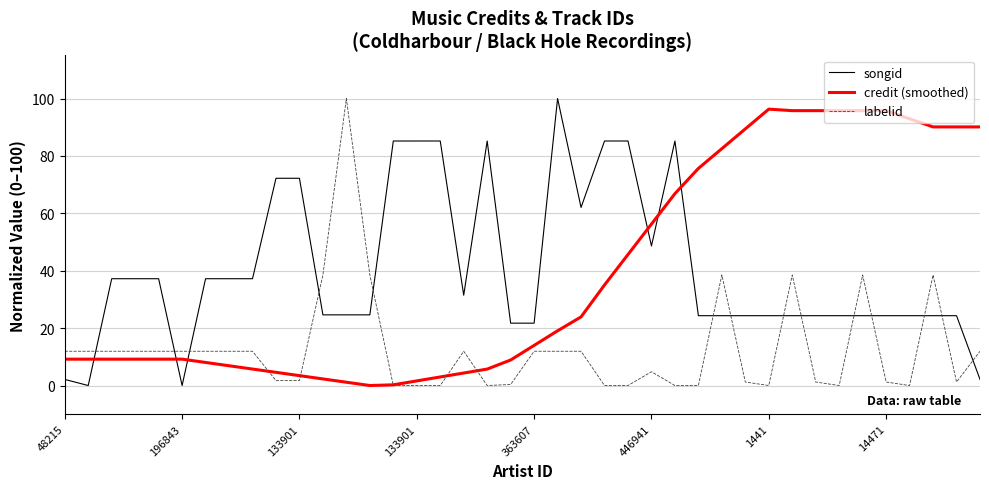

What is the maximum value shown in the chart?

100.0